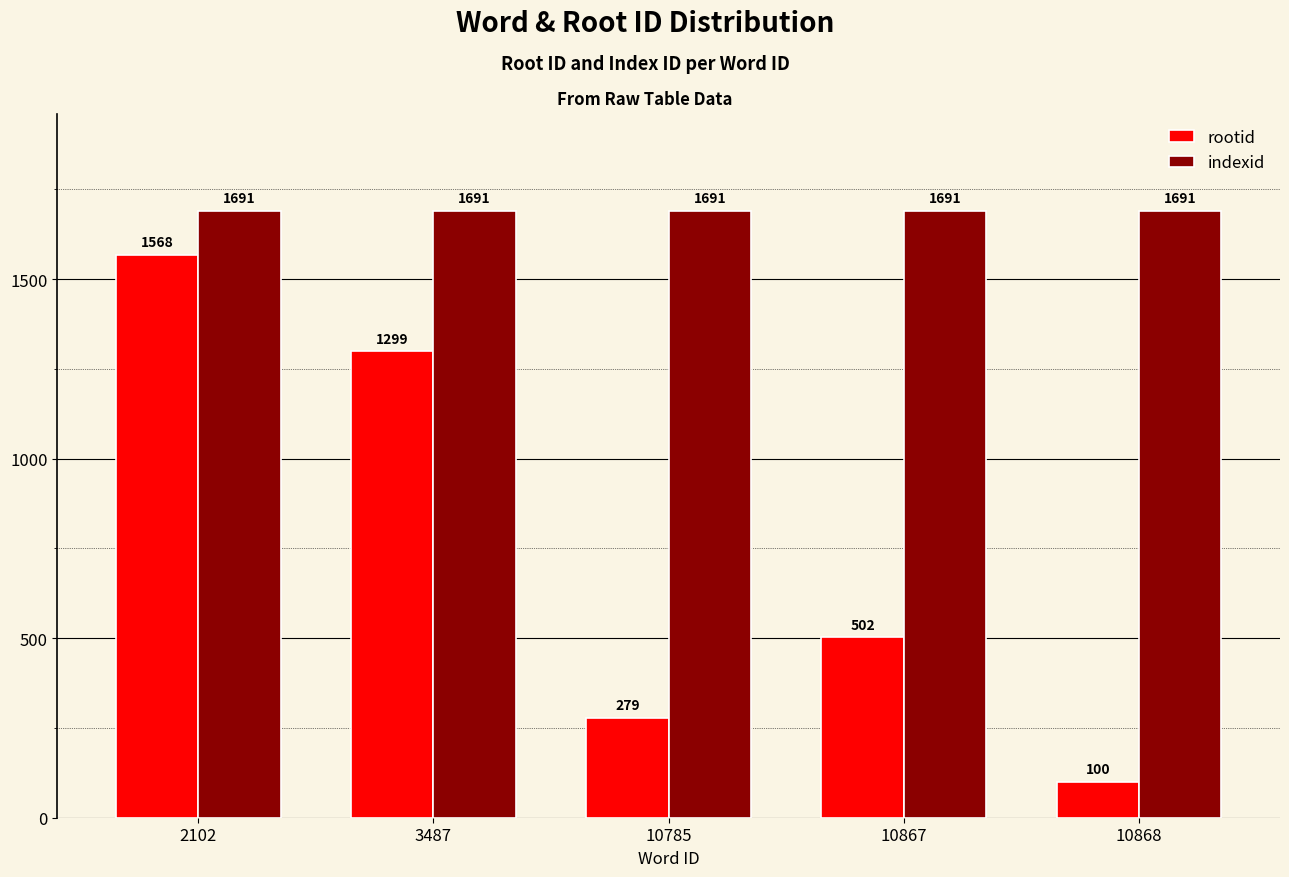

Rank the series by their average value, from lowest to highest.

rootid, indexid